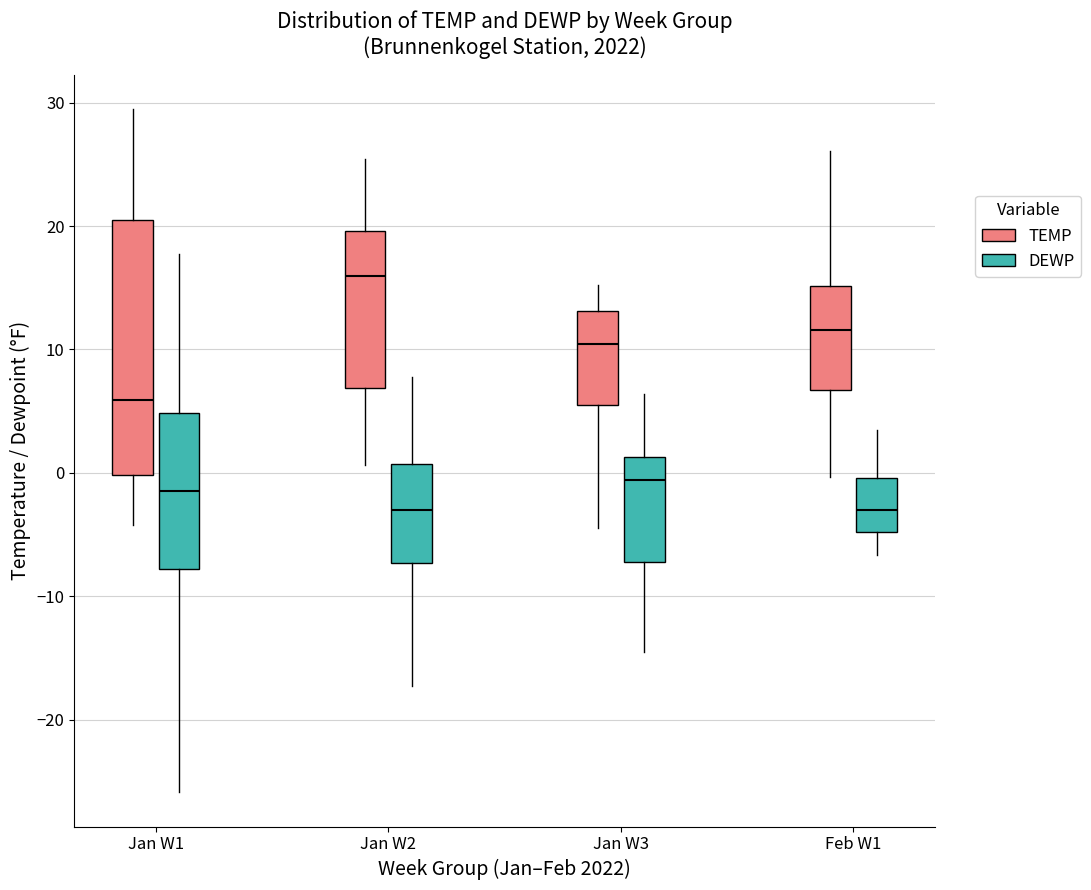

Reading left to right, read every box against the y-axis: the position of its median line, the range the box covers, and the ends of its whiskers. The values are not printed on the chart, so give them approximately, as read against the axis.

Jan W1 (TEMP): median 6, box 0 to 21, whiskers -4 to 30
Jan W1 (DEWP): median -1, box -8 to 5, whiskers -26 to 18
Jan W2 (TEMP): median 16, box 7 to 20, whiskers 1 to 25
Jan W2 (DEWP): median -3, box -7 to 1, whiskers -17 to 8
Jan W3 (TEMP): median 10, box 6 to 13, whiskers -4 to 15
Jan W3 (DEWP): median -1, box -7 to 1, whiskers -14 to 6
Feb W1 (TEMP): median 12, box 7 to 15, whiskers 0 to 26
Feb W1 (DEWP): median -3, box -5 to 0, whiskers -7 to 4